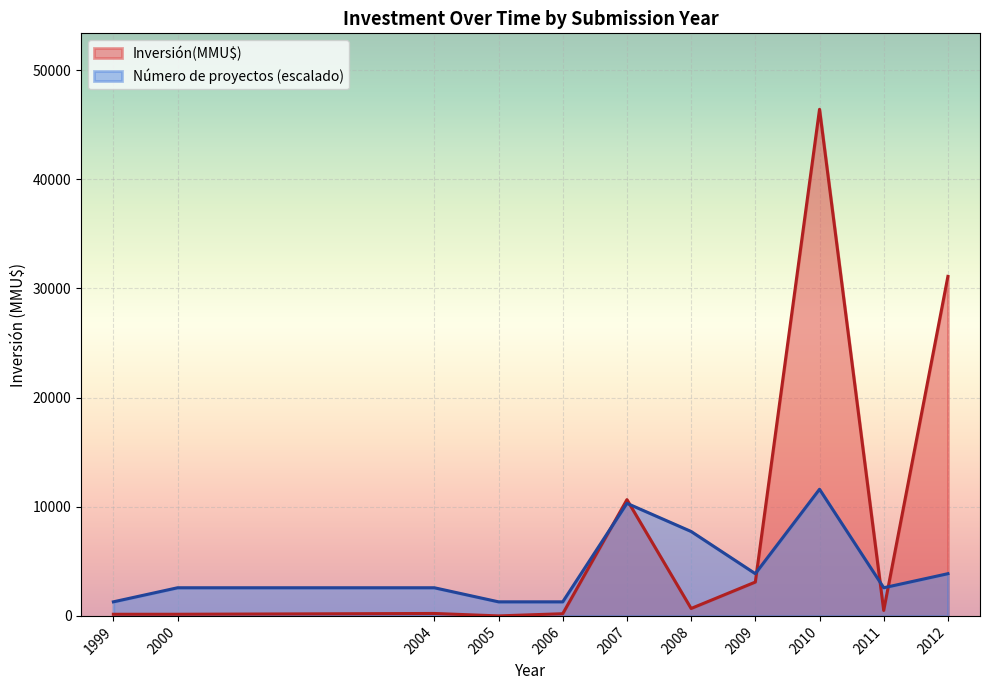

What is the maximum value shown in the chart?

46403.0